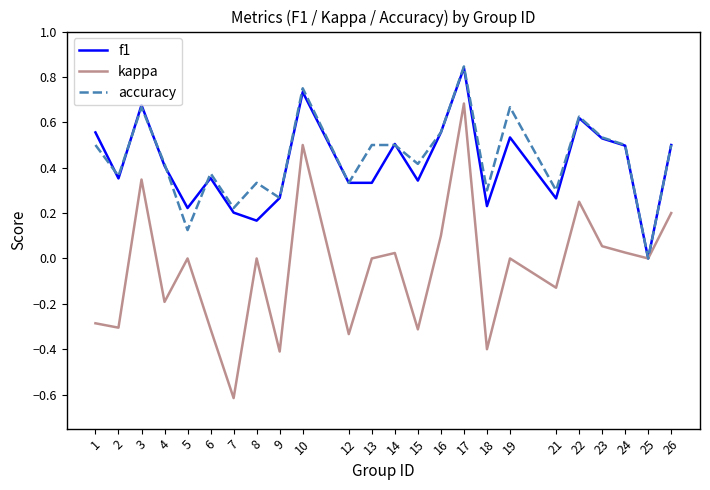

What is the total value across all series at 17?

2.4